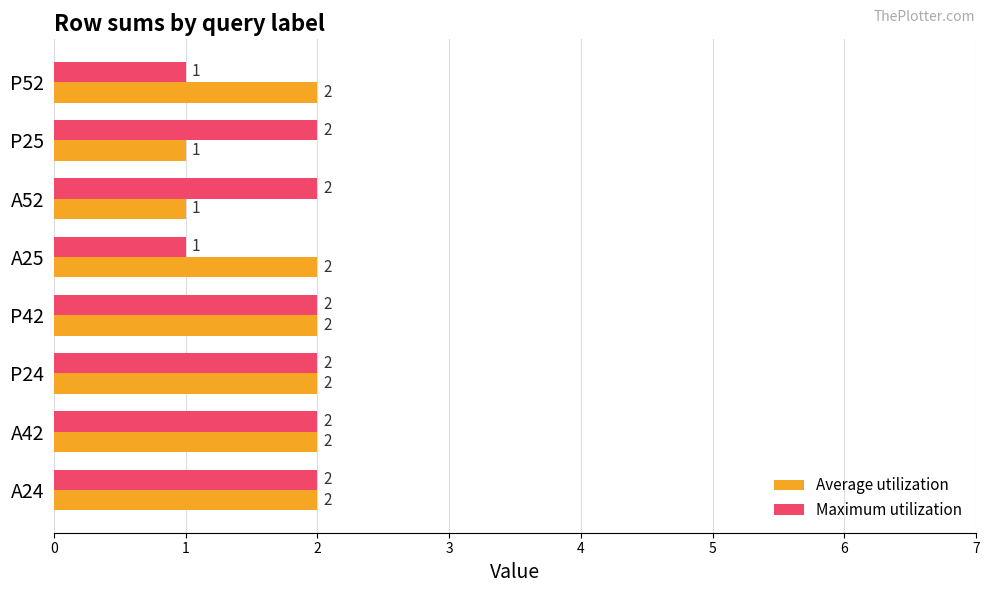

The value of Average utilization at P42 is 2. True or false?

True